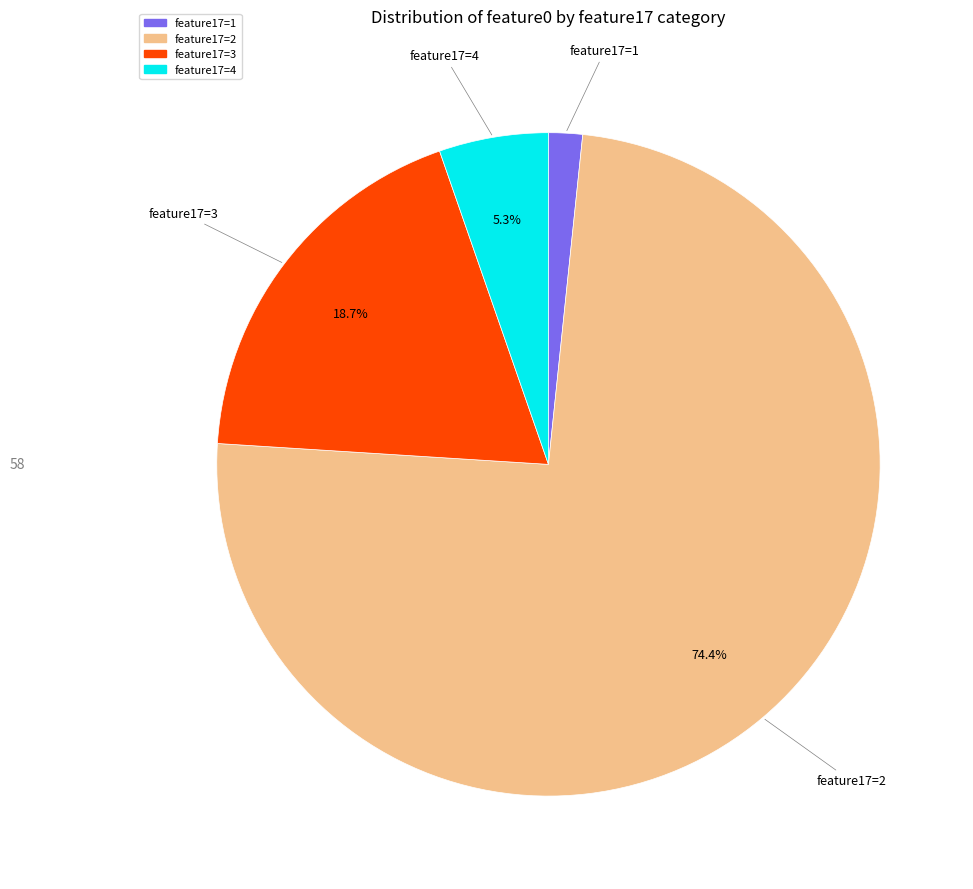

To the nearest percent, what is the average slice percentage?

25%